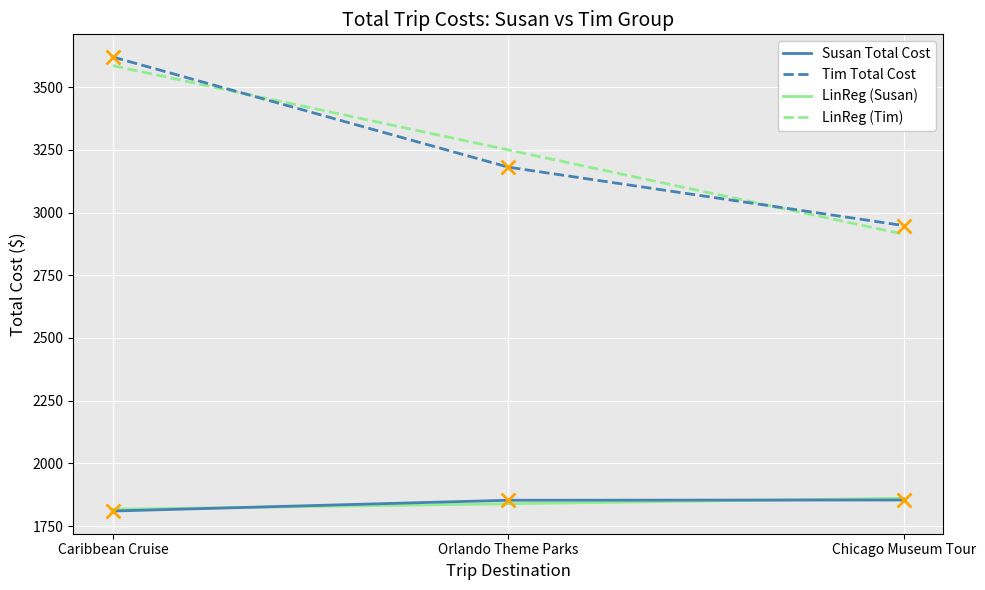

At which category is the sum across all series the highest?

Caribbean Cruise